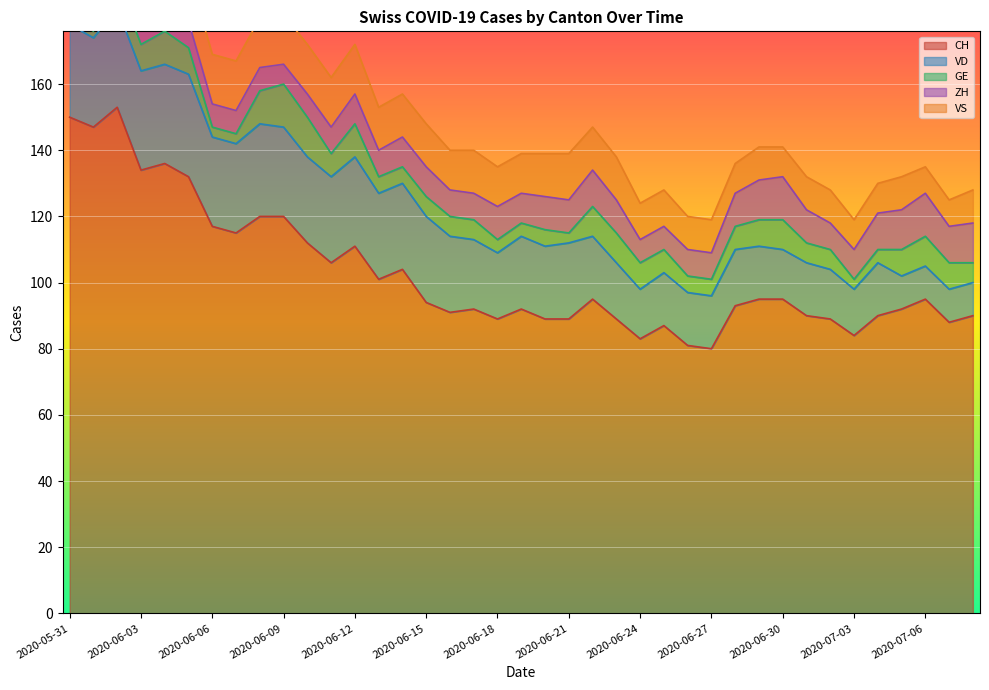

How many values in the VD series are below 22?

19